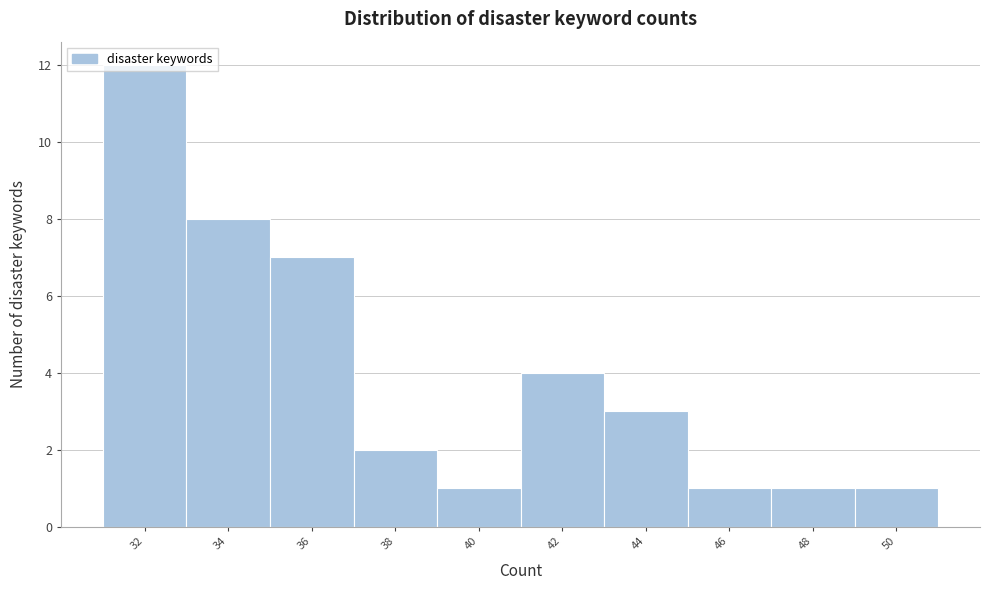

What is the value of the 5th bar from the left?

1